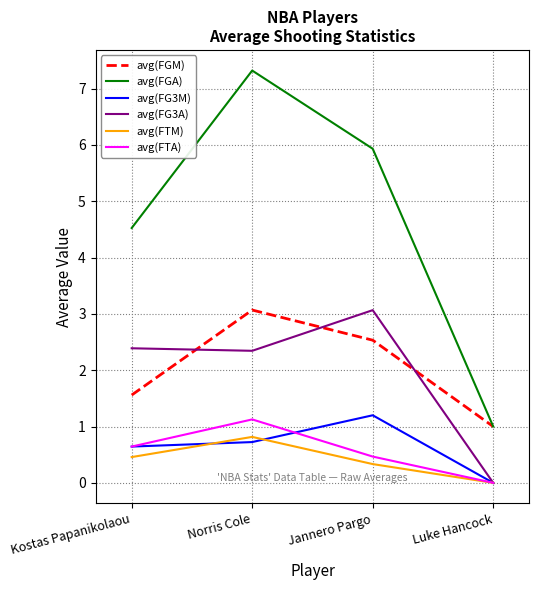

What is the total value across all series at Kostas Papanikolaou?

10.2